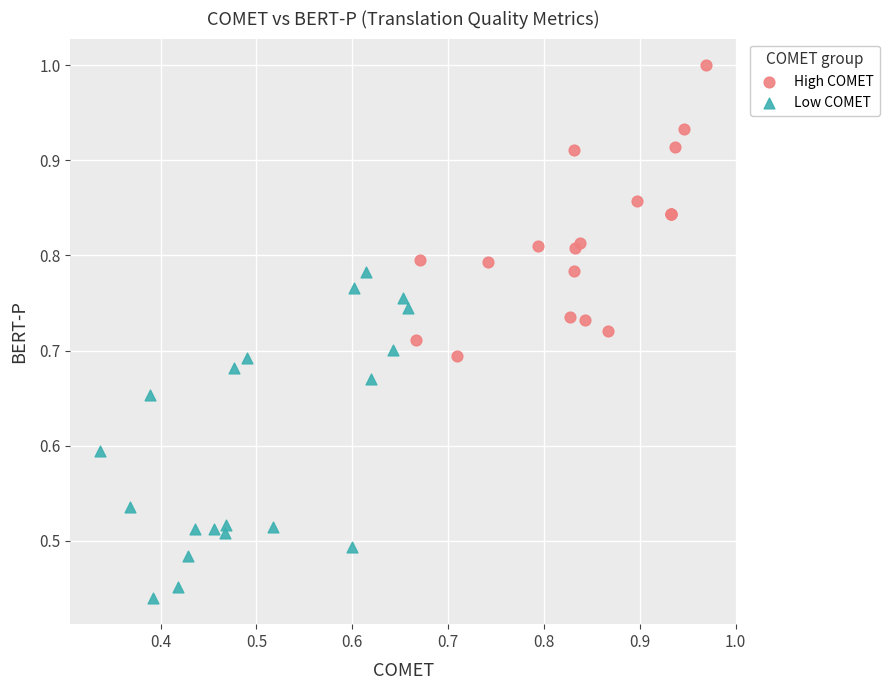

Which series contains the lowest Y value?

Low COMET